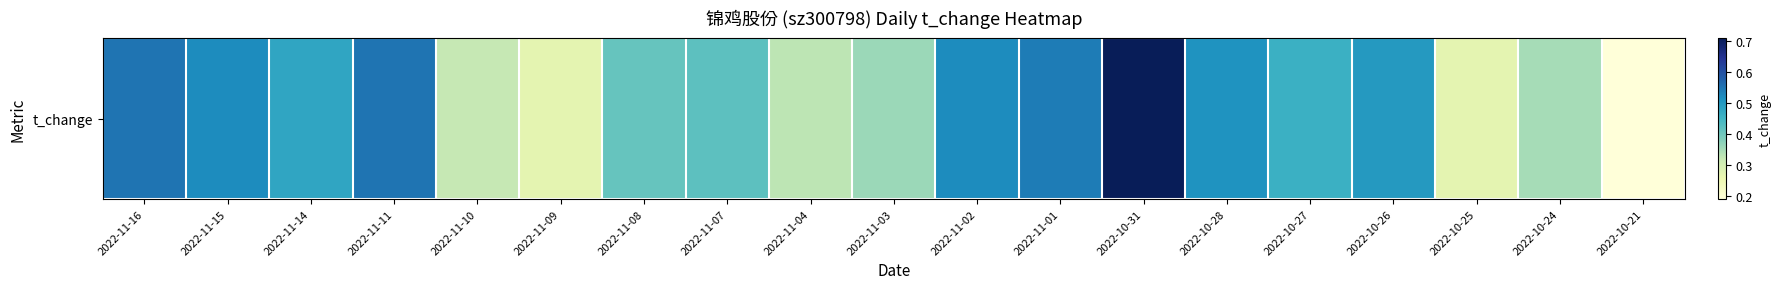

What is the greatest value displayed?

0.7